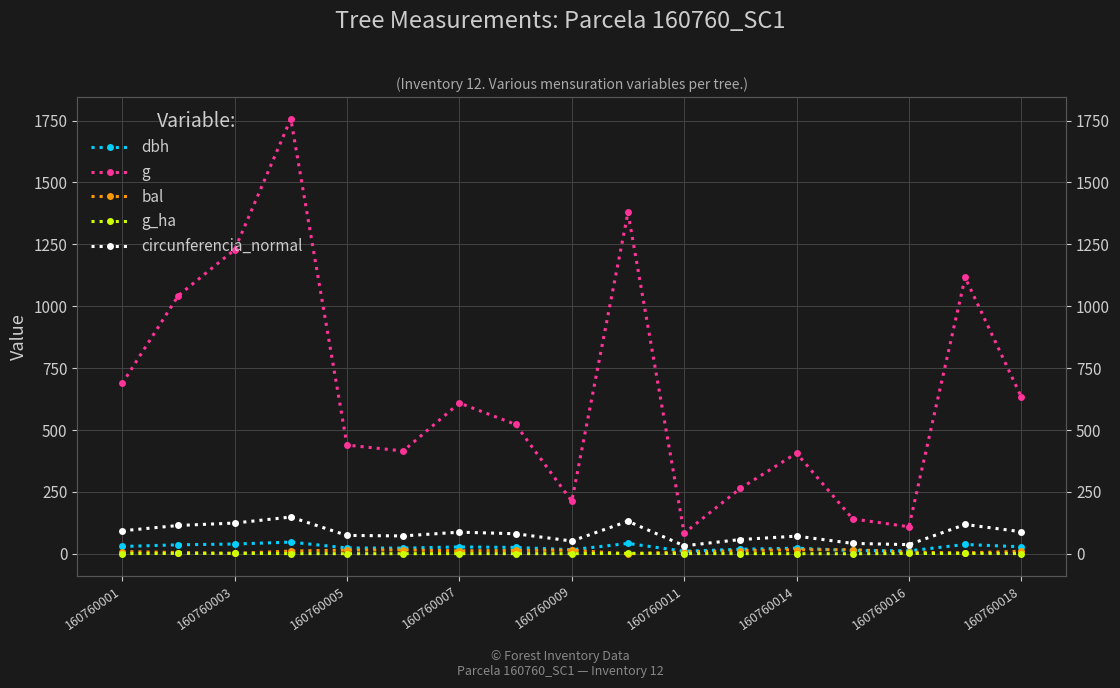

At 160760011, list the series in order from smallest to largest.

g_ha, bal, dbh, circunferencia_normal, g